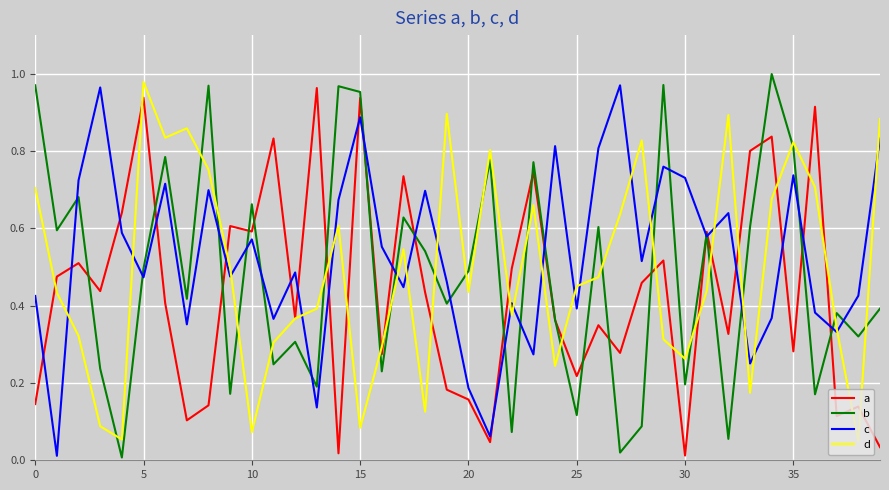

True or false: d and a cross at least once.

True